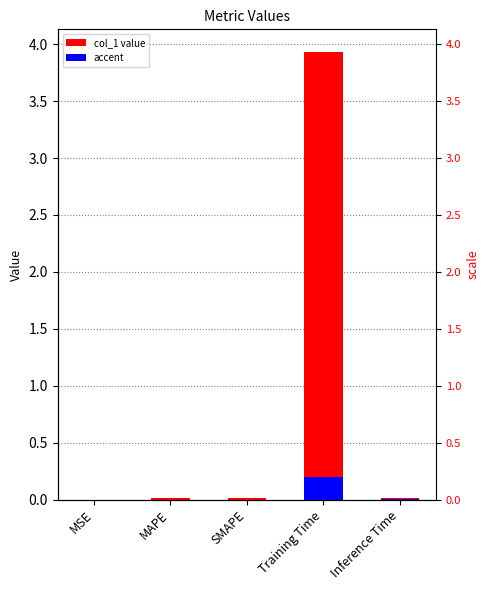

How many bars are there in total?

5